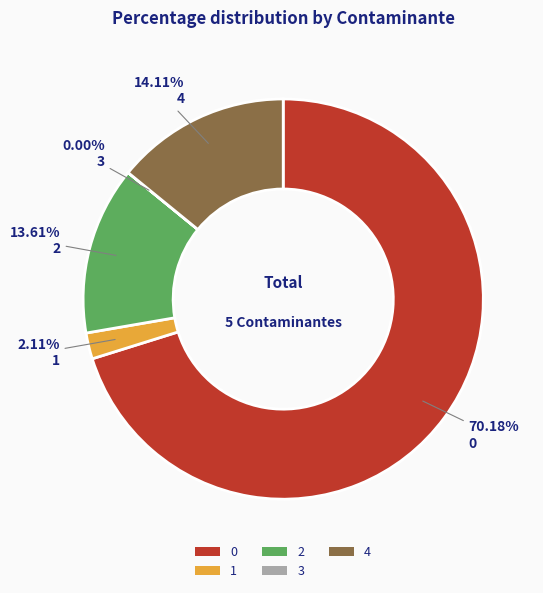

Approximately how many times larger is the value at 4 compared to 2?

1.0